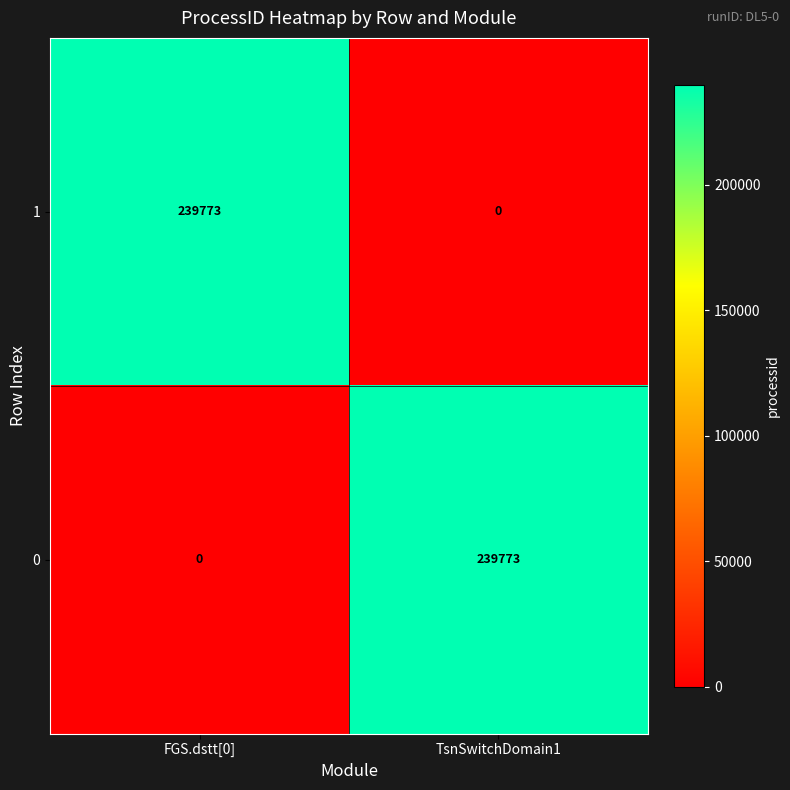

What is the maximum value shown in the chart?

239773